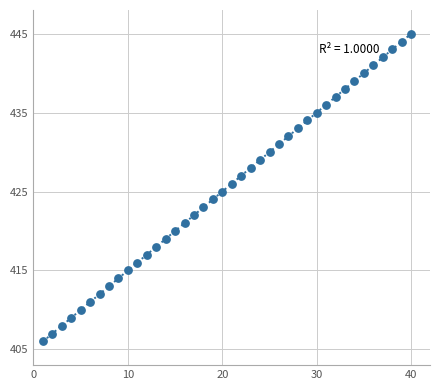

What is the range of X values (max minus min)?

39